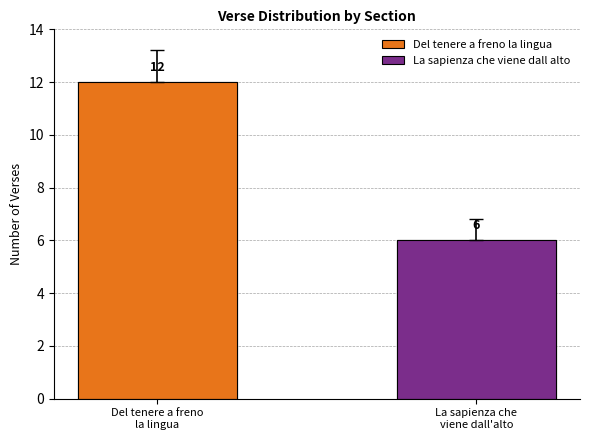

Approximately how many times larger is the value at 12 compared to 9?

1.3